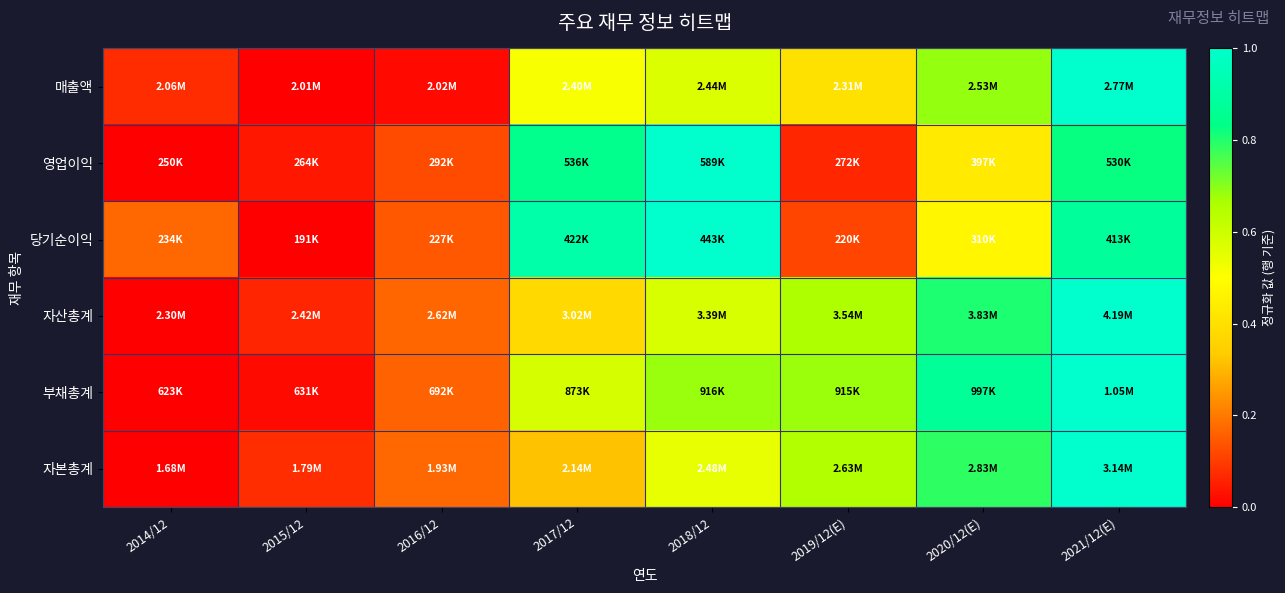

Rank the series at 2020/12(E) from lowest to highest value.

영업이익, 당기순이익, 매출액, 자본총계, 자산총계, 부채총계